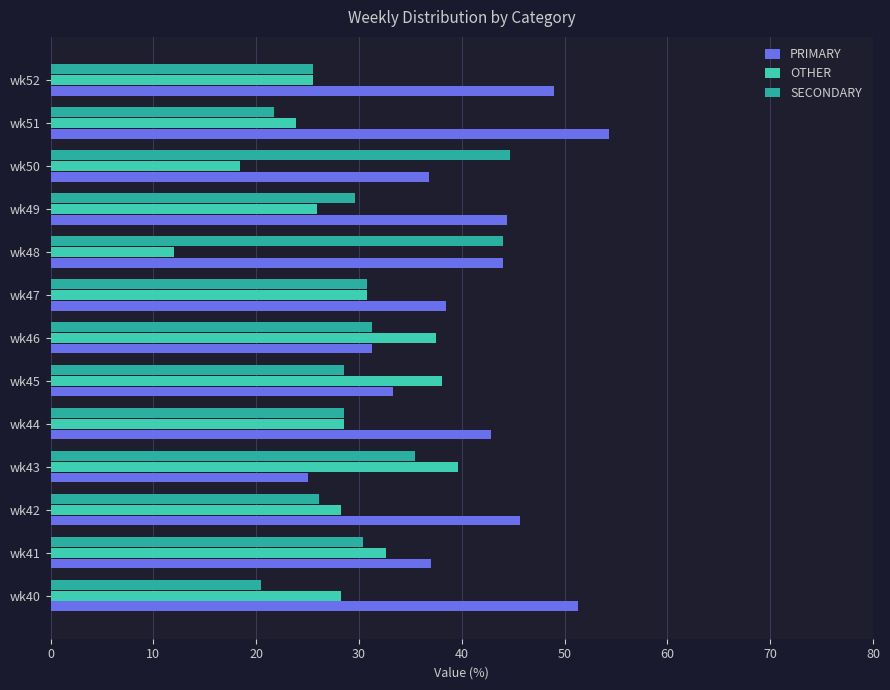

What is the sum of the PRIMARY values at wk43 and wk52?

73.9